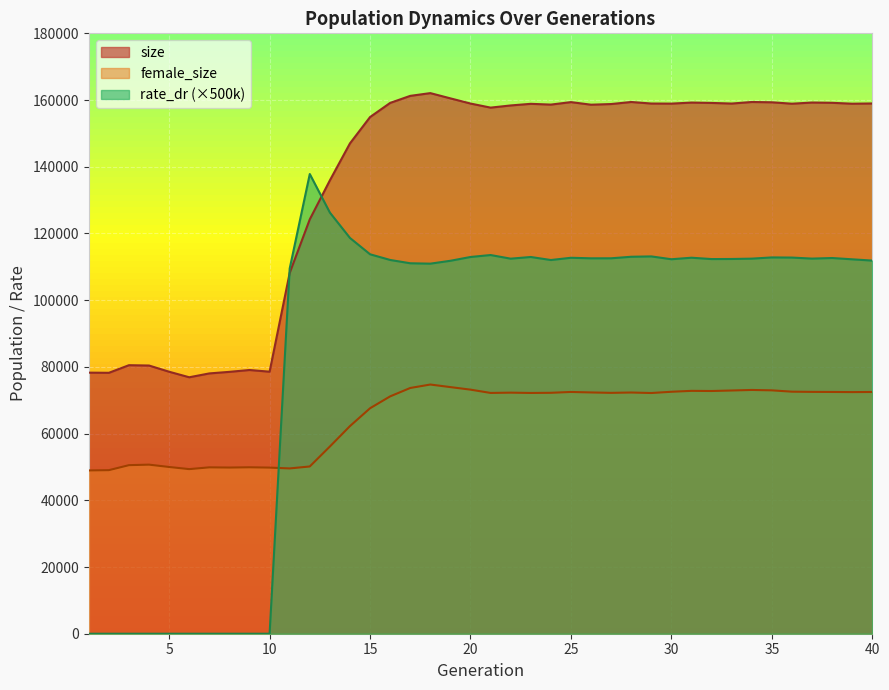

Which series has the largest range (max minus min)?

rate_dr (×500k)